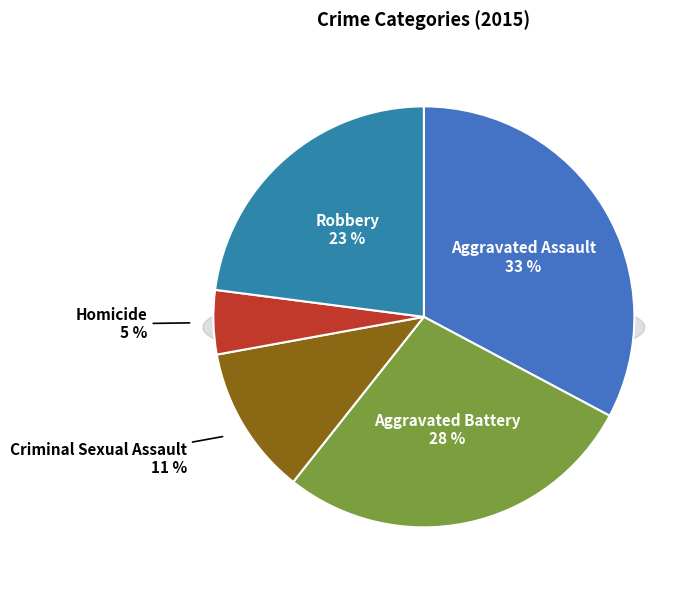

What is the largest slice in the pie chart?

Aggravated Assault